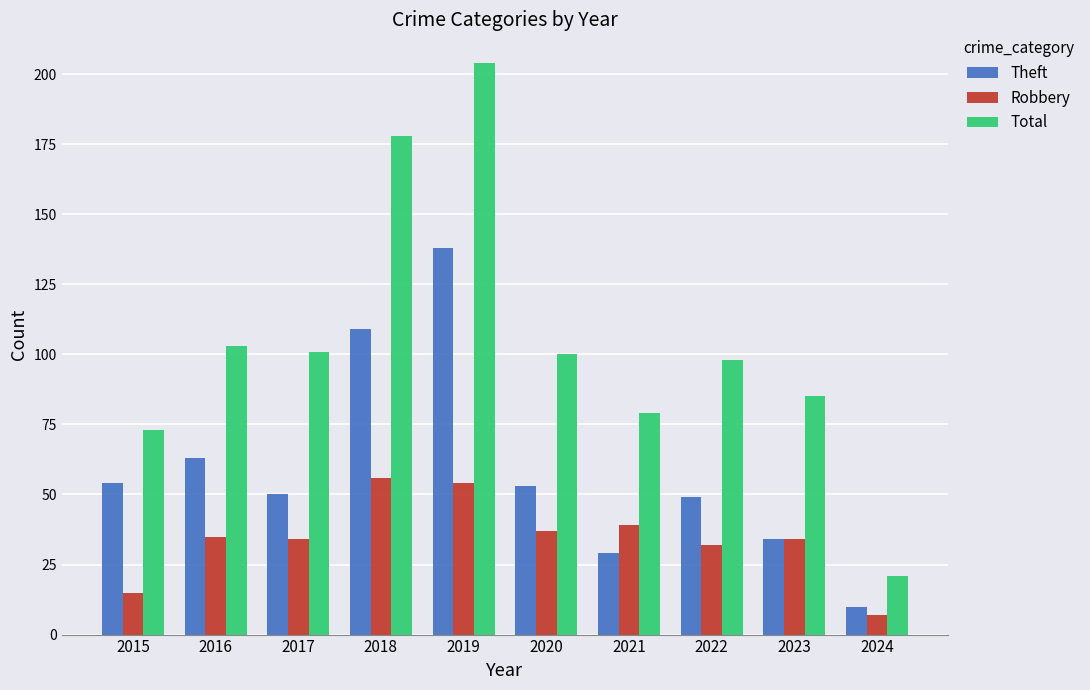

Reading right to left, what are all the values shown in this chart?

Theft: 2024=10	2023=34	2022=49	2021=29	2020=53	2019=138	2018=109	2017=50	2016=63	2015=54
Robbery: 2024=7	2023=34	2022=32	2021=39	2020=37	2019=54	2018=56	2017=34	2016=35	2015=15
Total: 2024=21	2023=85	2022=98	2021=79	2020=100	2019=204	2018=178	2017=101	2016=103	2015=73